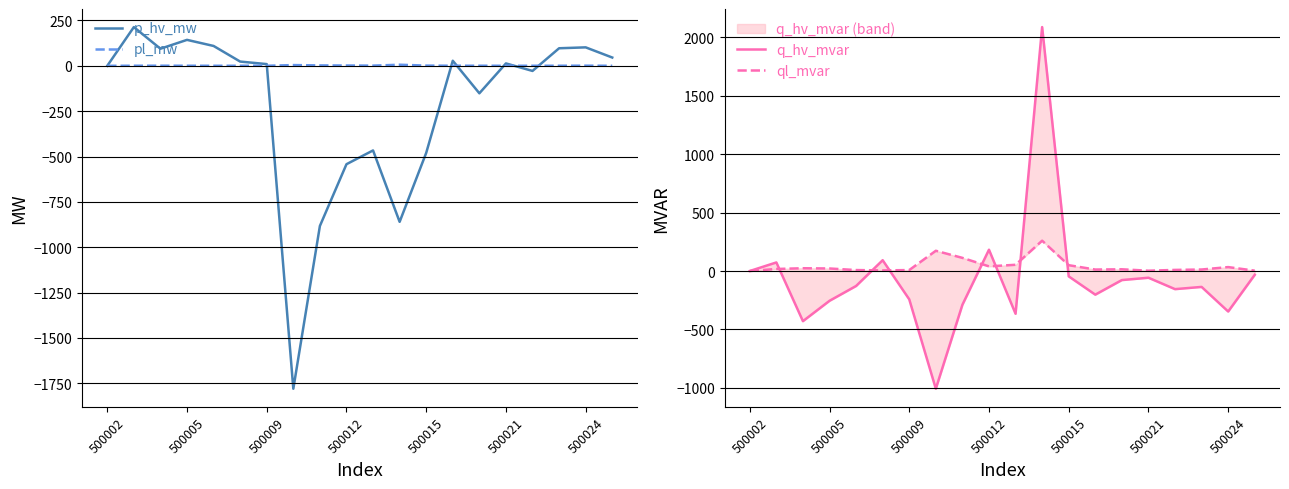

True or false: q_hv_mvar has more than 2 points higher than both neighbors.

True